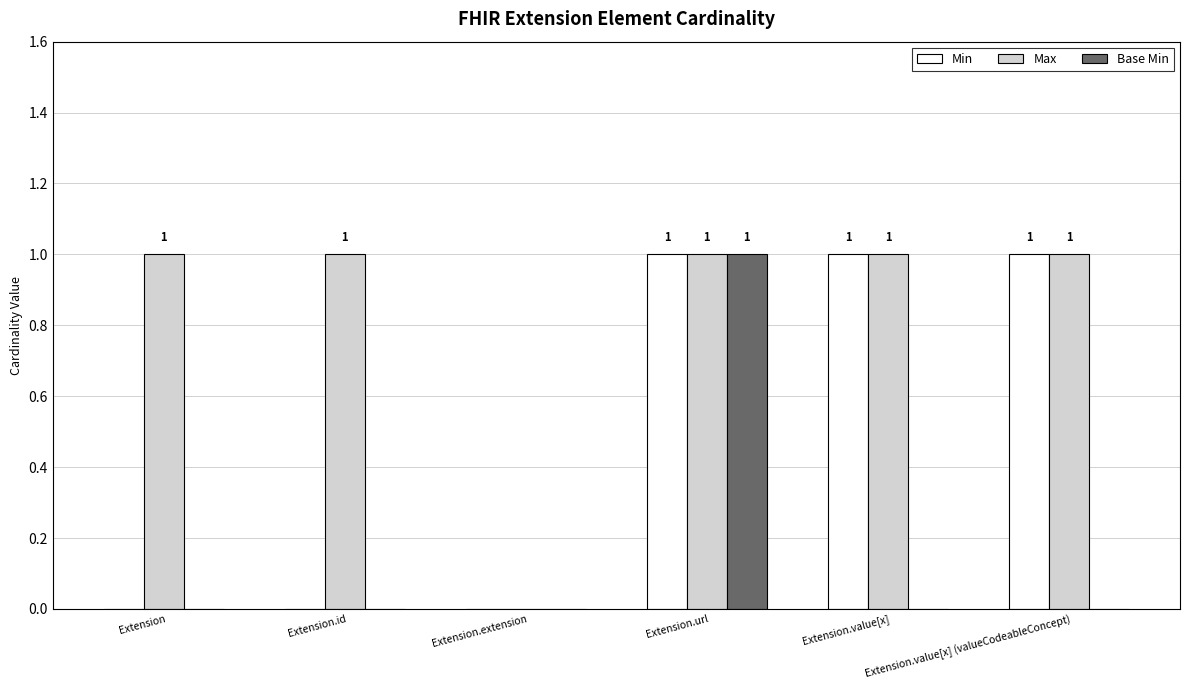

The Max series shows 0 at Extension.id. True or false?

False